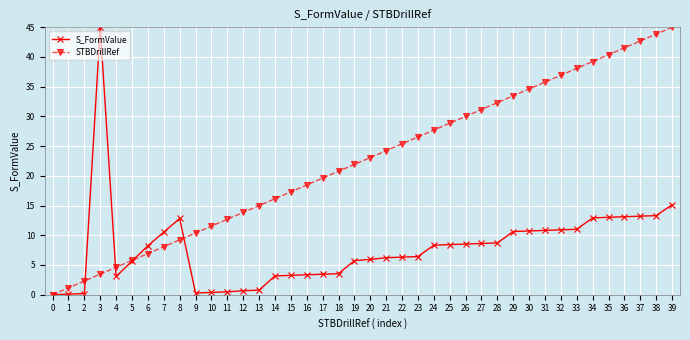

The value of STBDrillRef at 20 is 23.1. True or false?

True